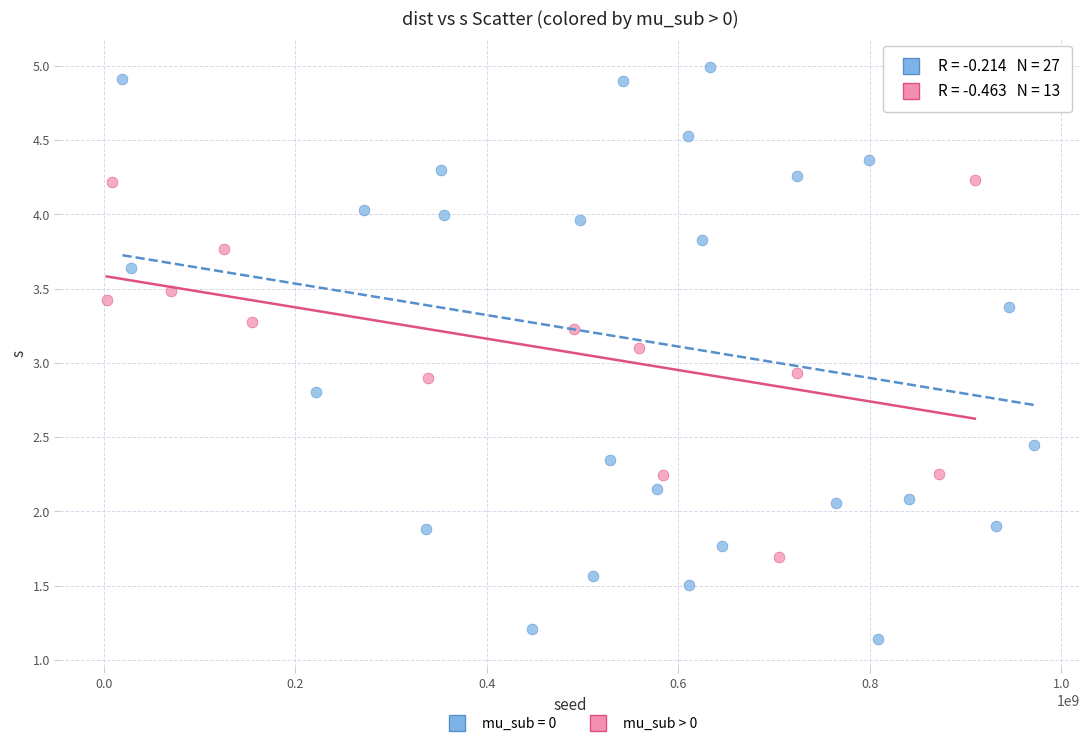

Which series reaches the minimum Y coordinate?

mu_sub = 0